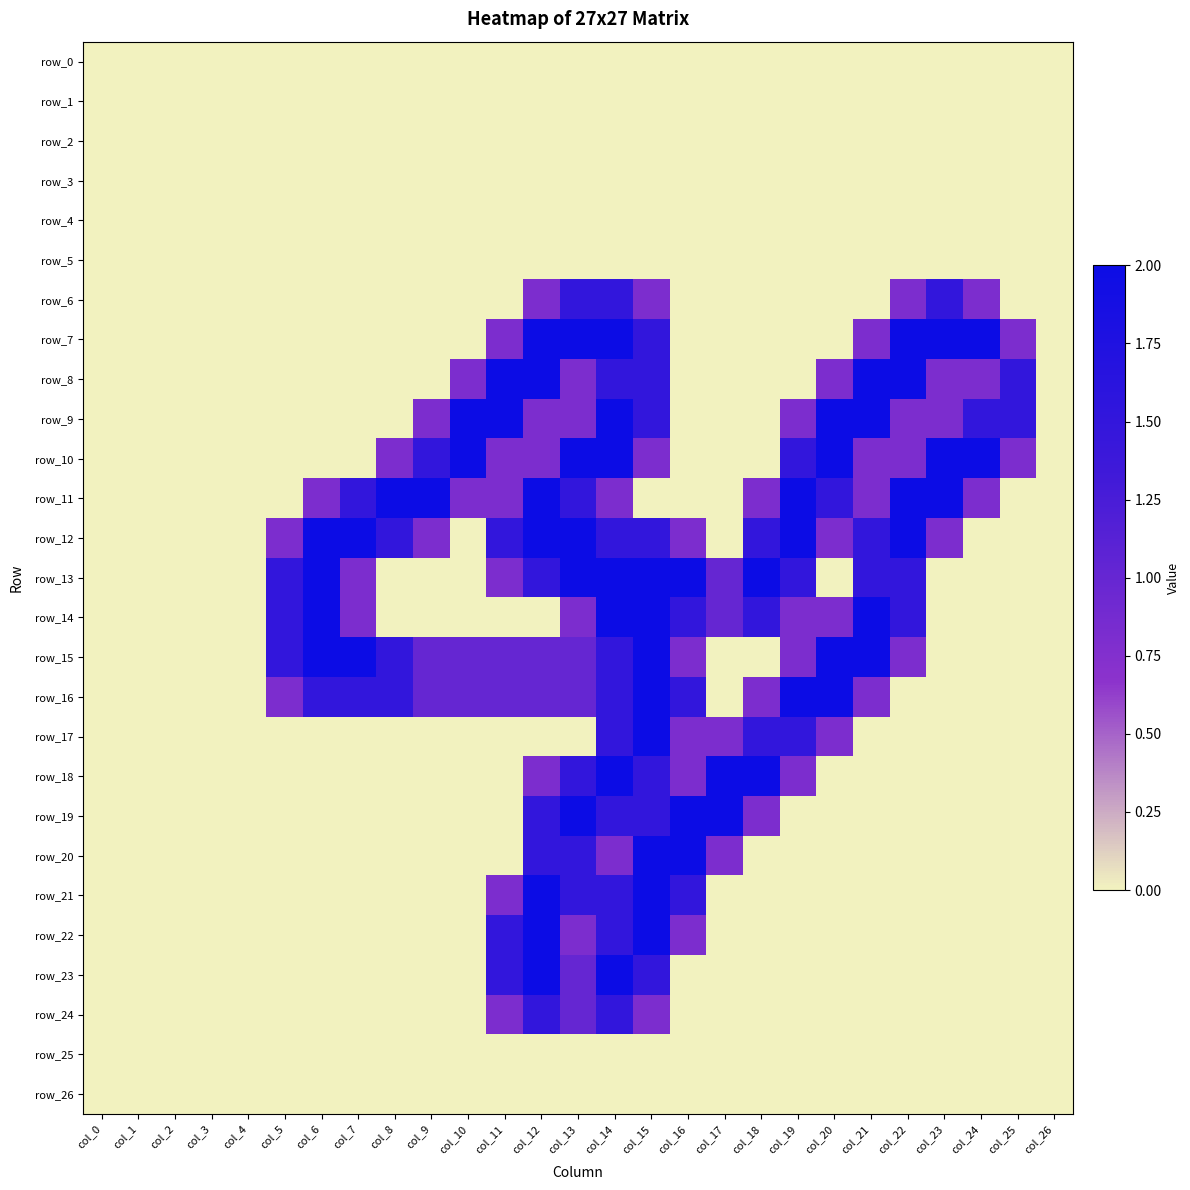

Which category has the lowest value in the row_3 series?

col_0